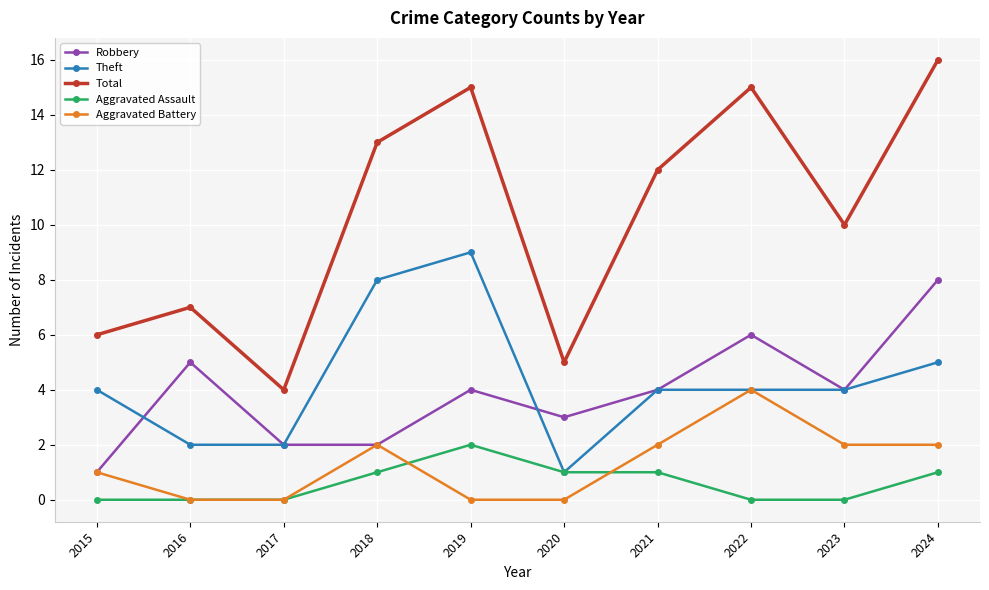

What is the difference between the maximum and second lowest values in the Aggravated Battery series?

4